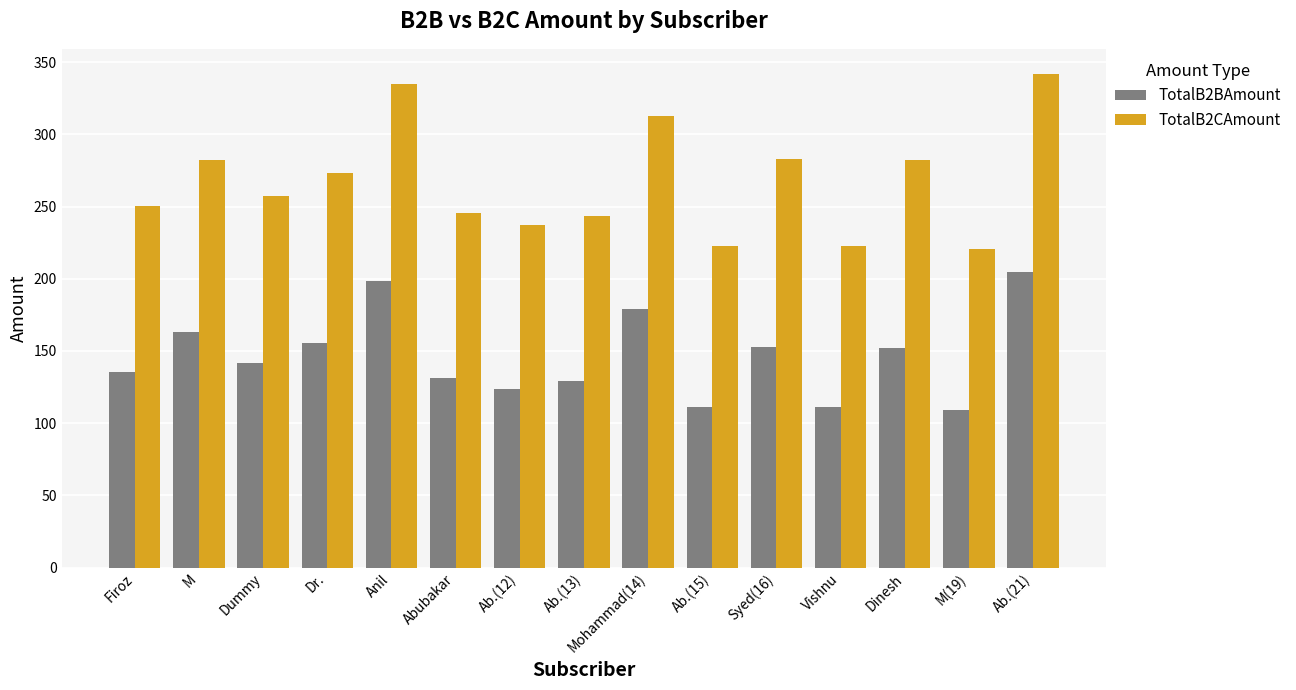

Is the value of TotalB2CAmount at Ab.(21) greater than the value of TotalB2BAmount at Firoz?

Yes